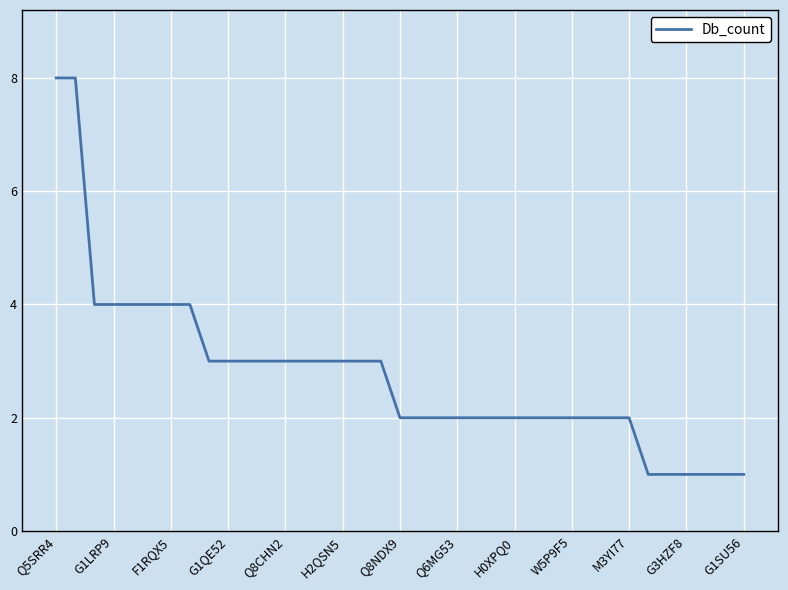

What is the greatest value displayed?

8